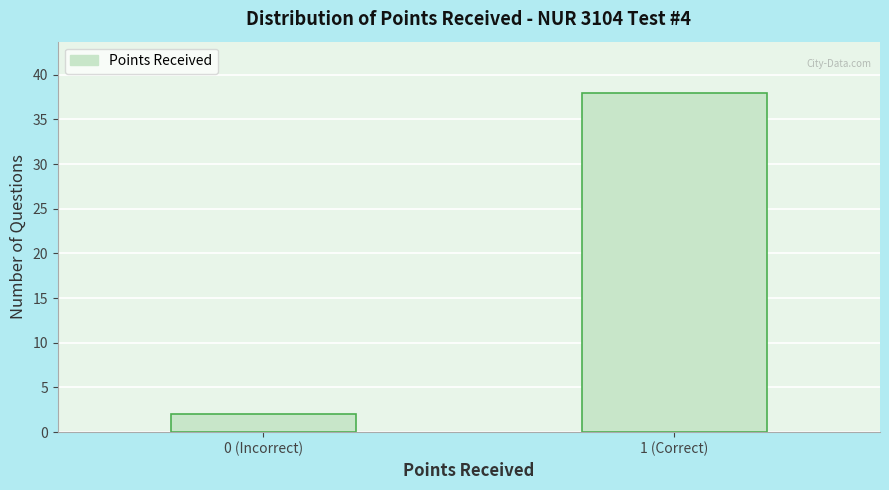

Reading left to right, list all the values displayed in this chart.

2	38